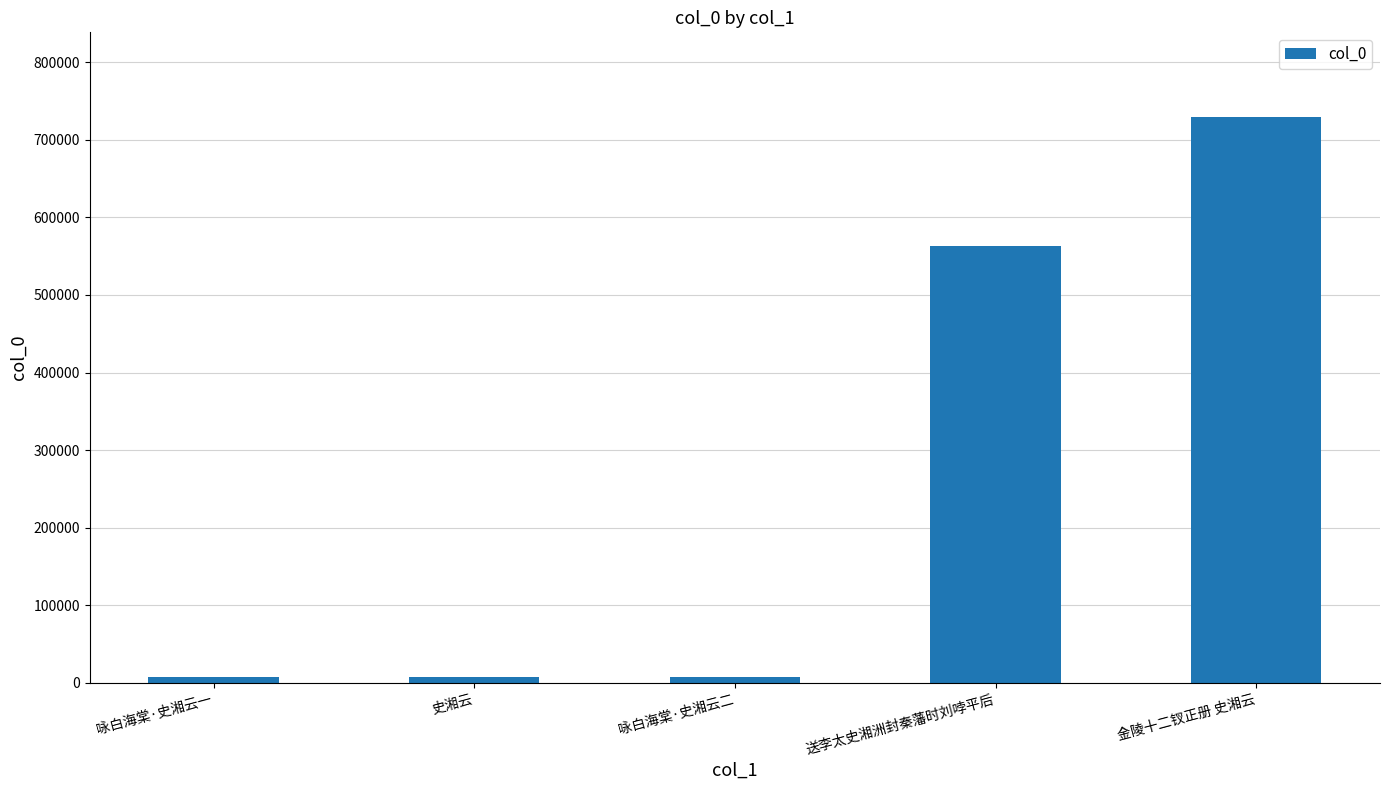

Is it true that the value at 送李太史湘洲封秦藩时刘哱平后 is 562713?

True